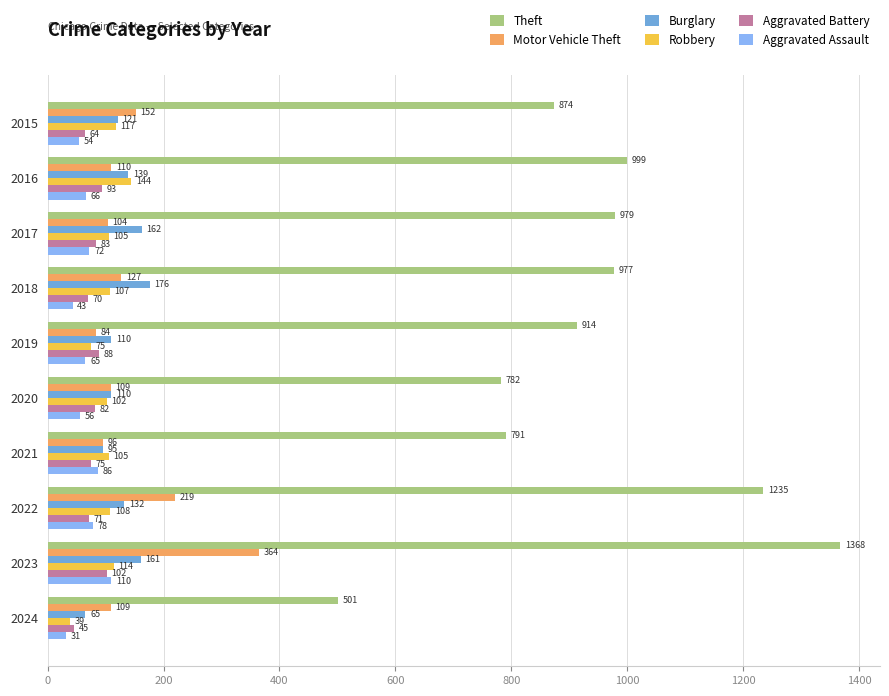

Which series changed the most between 2020 and 2021?

Aggravated Assault